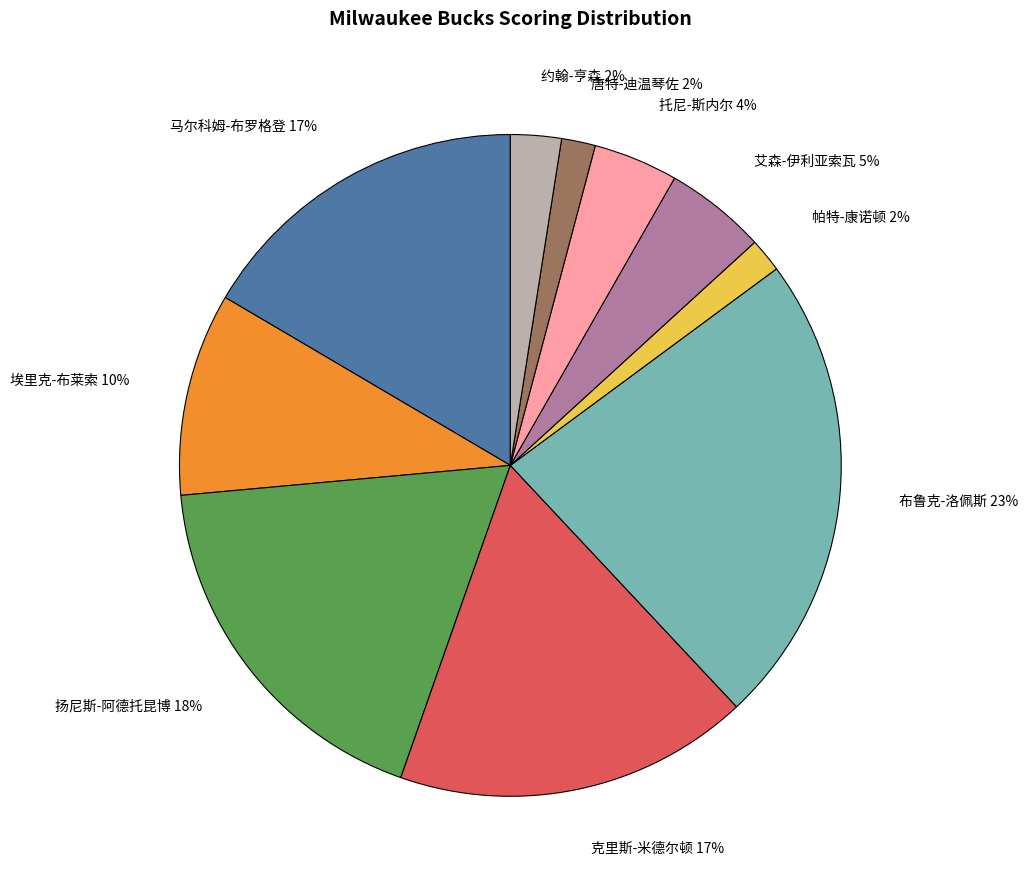

To the nearest percent, what is the average slice percentage?

10%